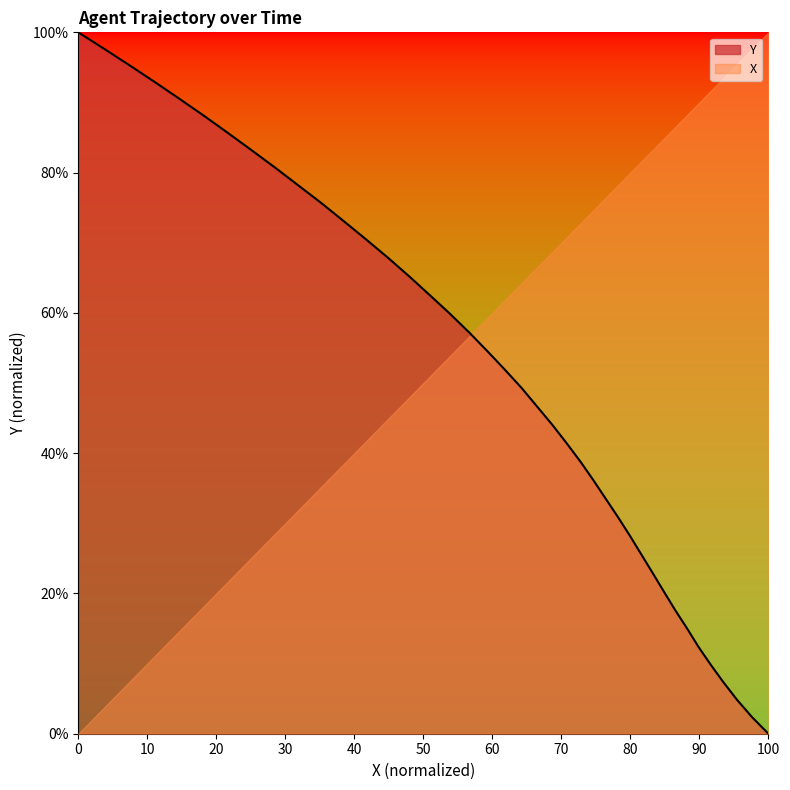

What is the greatest value displayed?

100.0